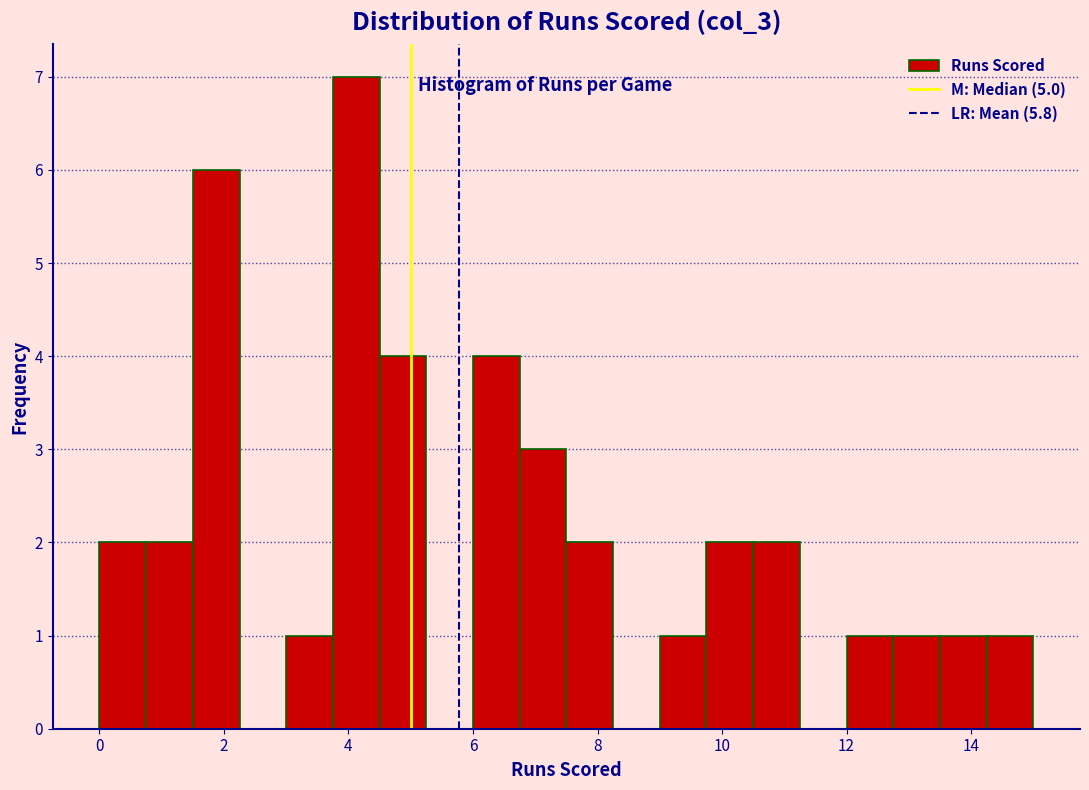

Read against the x-axis, roughly where is the centre of the tallest bar?

4.2